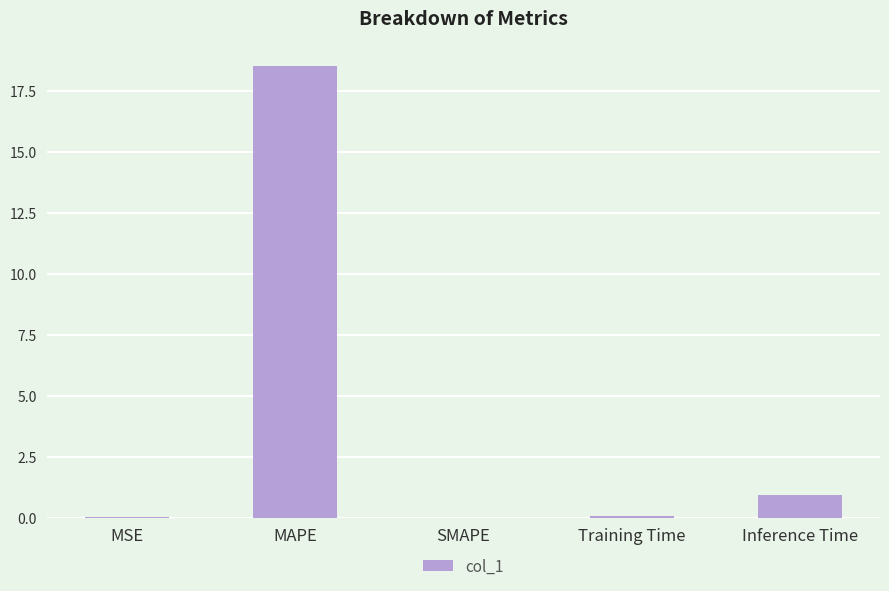

Between Inference Time and Training Time, which is larger?

Inference Time